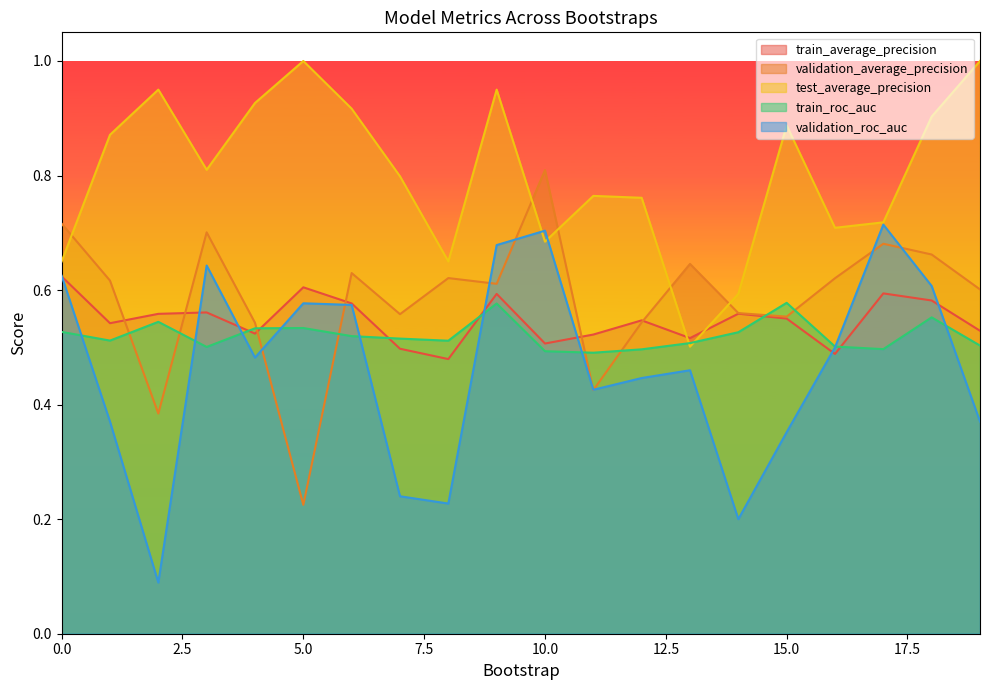

Which series has the largest range (max minus min)?

validation_roc_auc